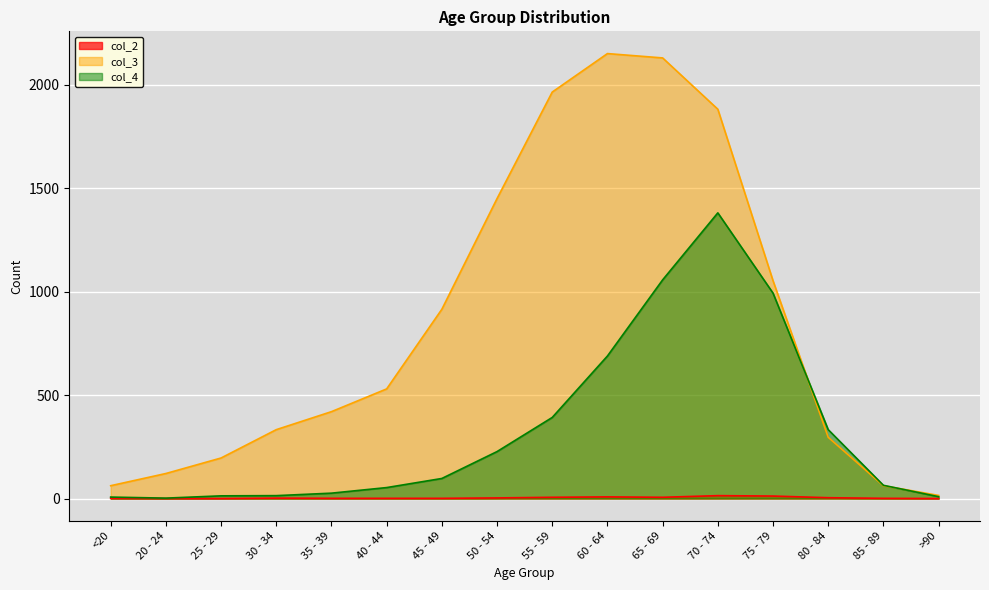

At which category does col_3 reach its first local peak?

60 - 64